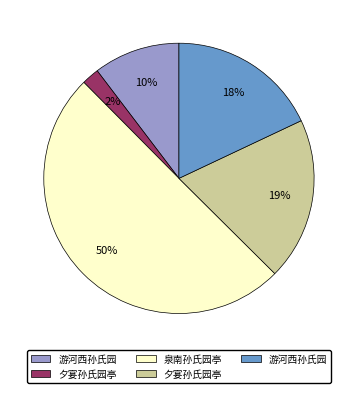

To the nearest percent, what is the average slice percentage?

20%